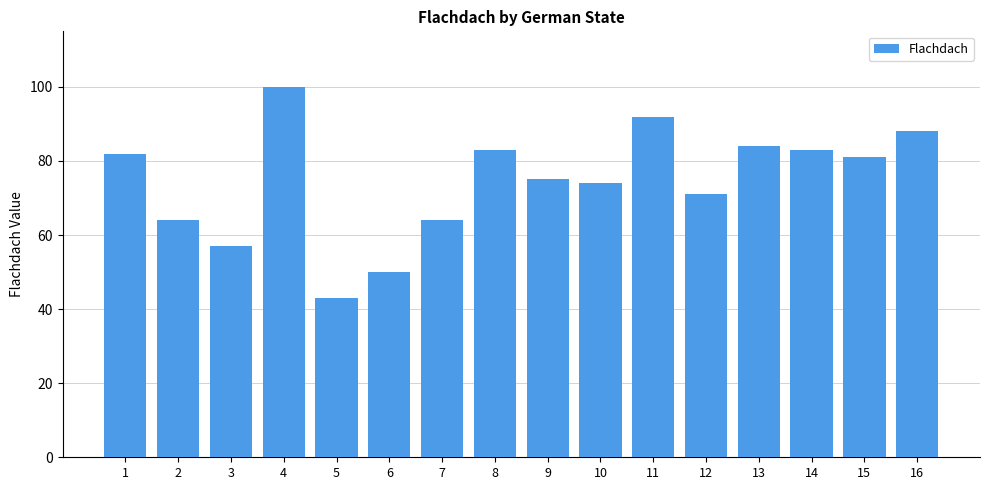

The value at 3 is 82. True or false?

False